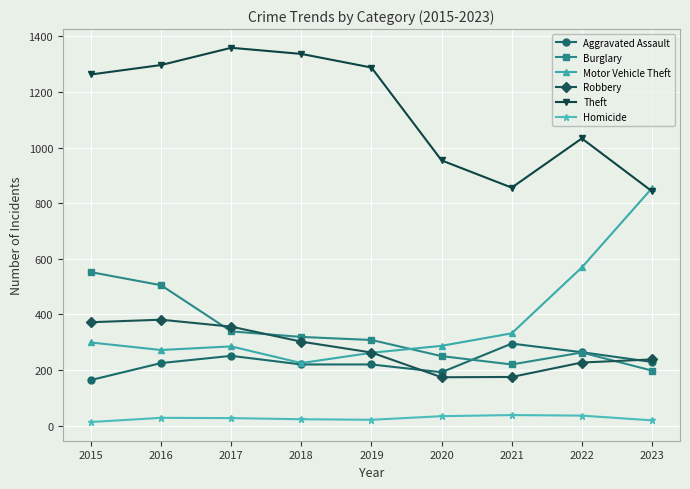

Does the chart have visible grid lines?

Yes